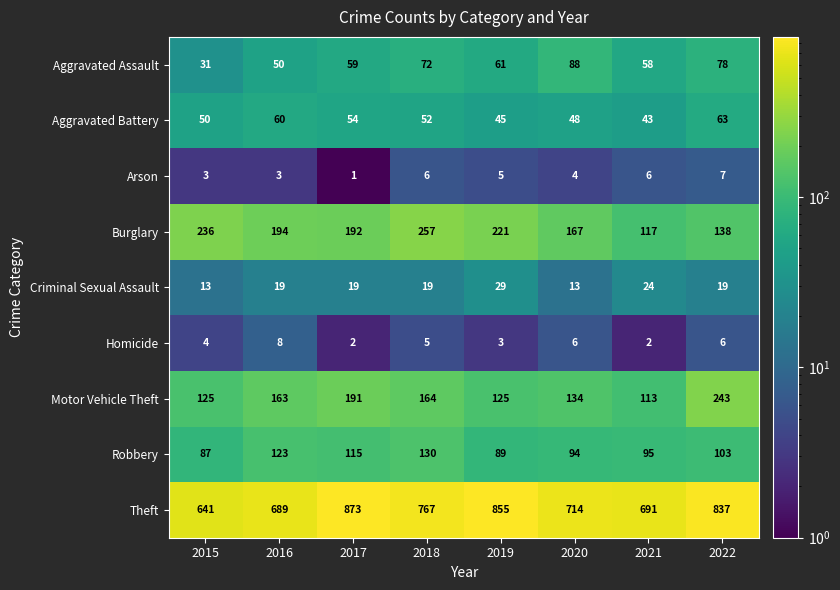

What is the difference between the highest and lowest values at 2018?

762